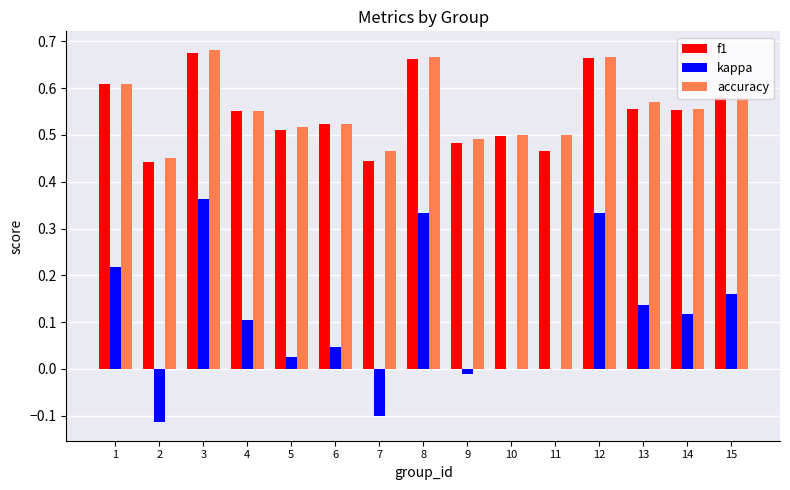

What are all the series names shown in the legend?

f1, kappa, accuracy